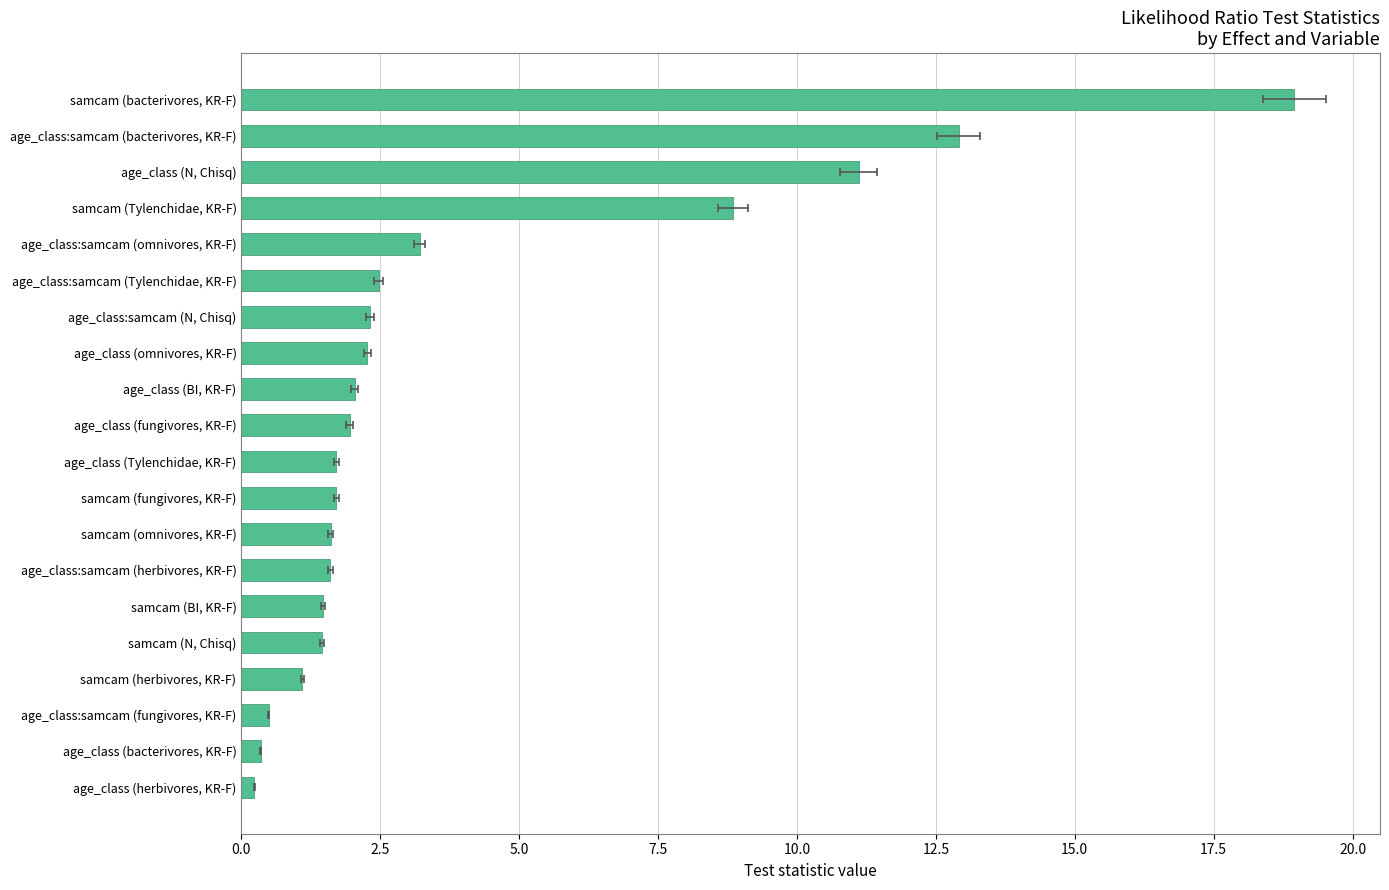

Is it true that the value at age_class:samcam (bacterivores, KR-F) is 12.9?

True